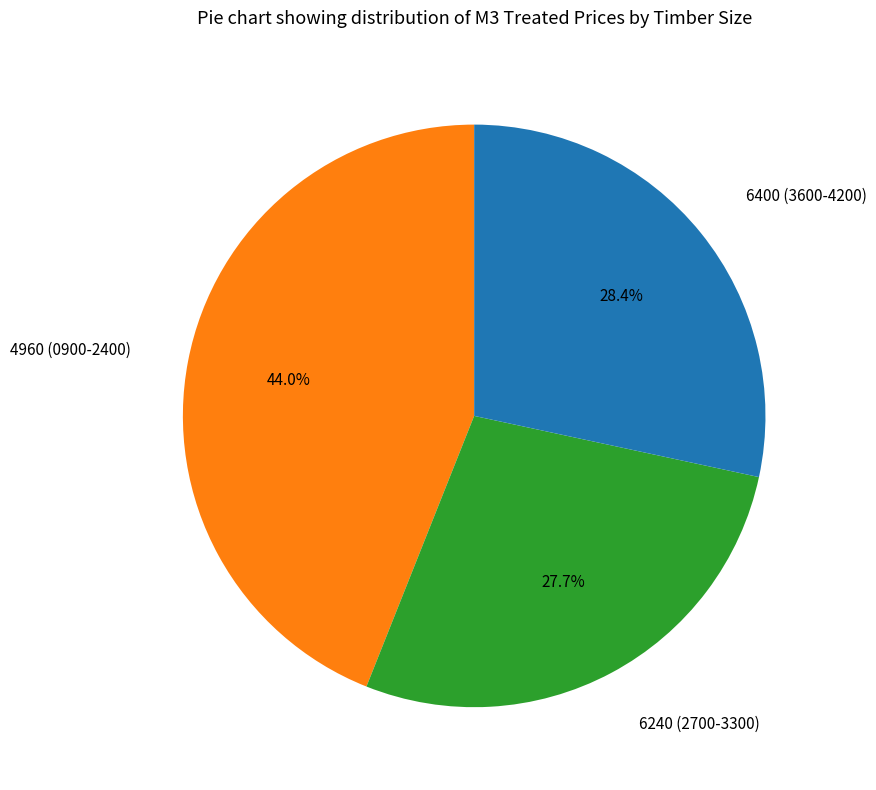

Is there any slice that represents more than half of the pie?

No